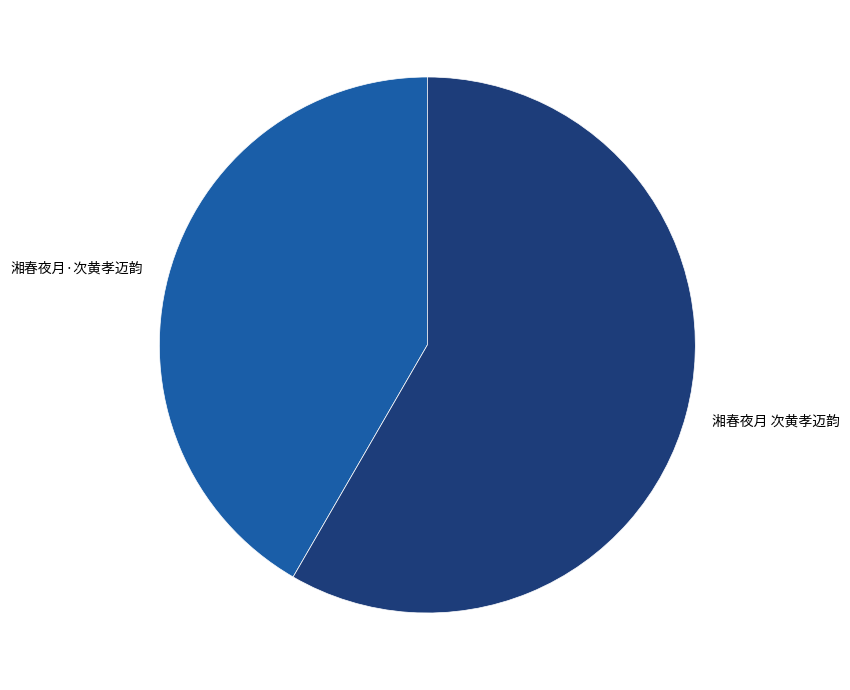

Is it true that 湘春夜月 次黄孝迈韵 is 48% of the pie?

False